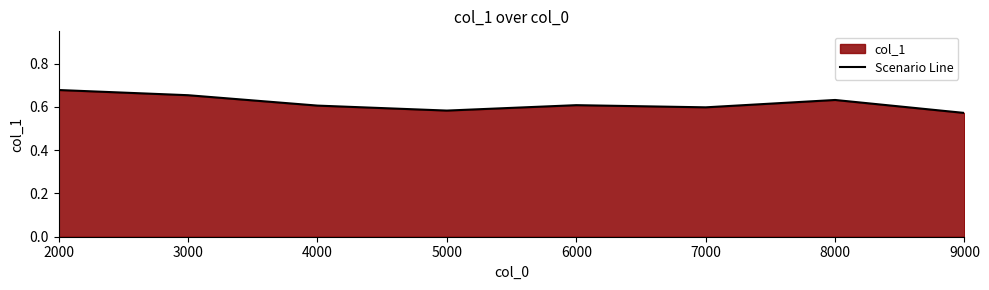

Which label corresponds to the smallest value in the chart?

9000